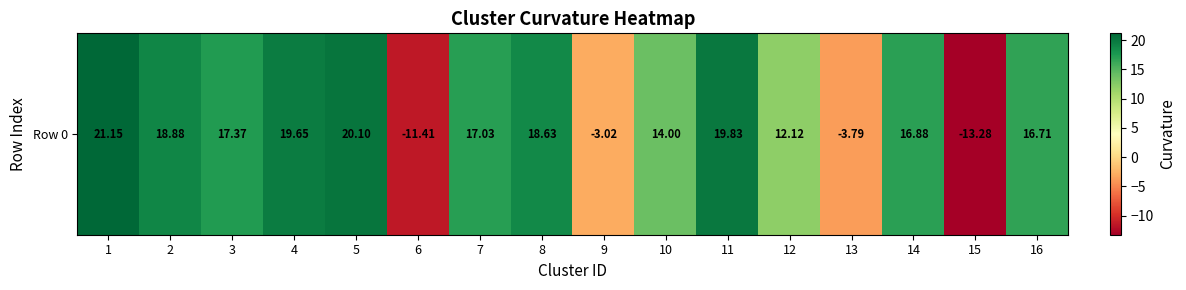

What is the sum of the values at 12 and 2?

31.0